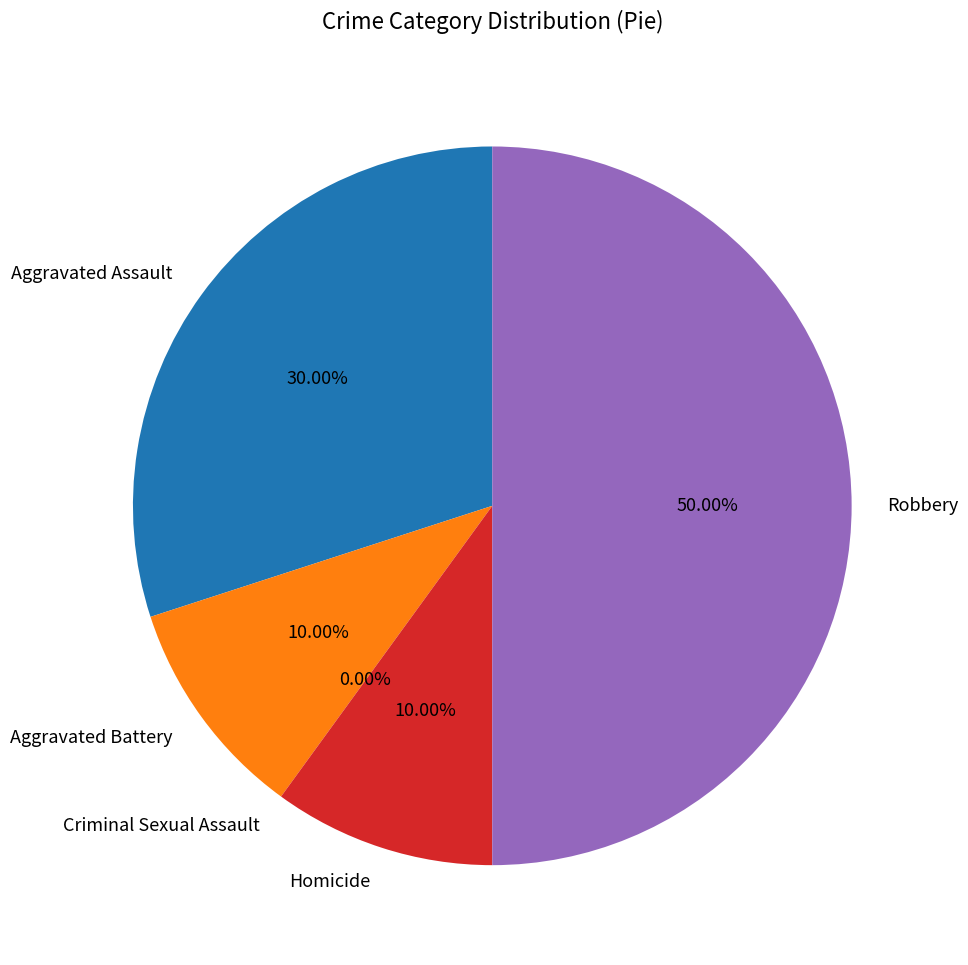

How much of the chart is everything except Homicide?

90.0%